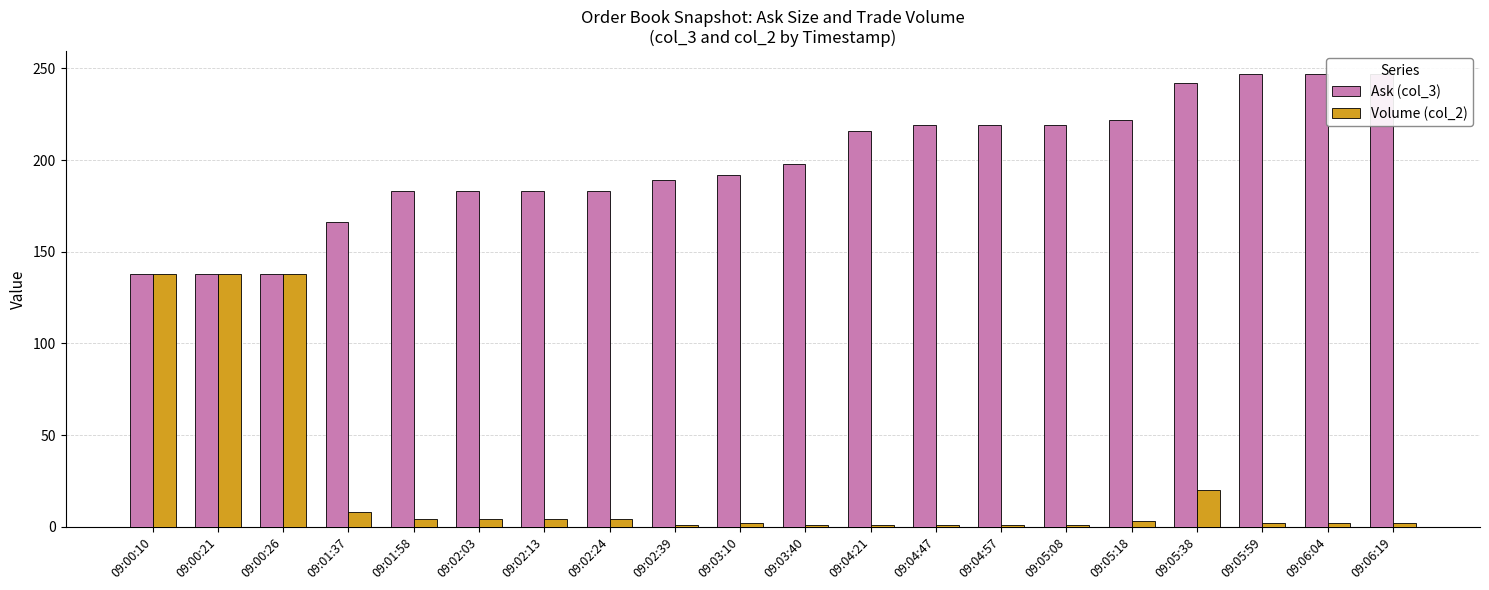

At which category is the sum across all series the highest?

09:00:10